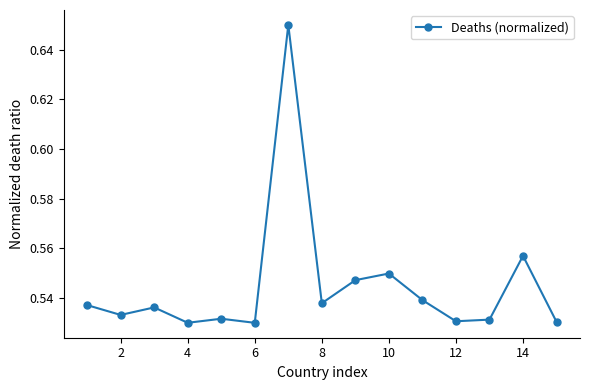

Count the values in the range 0 to 1.

15